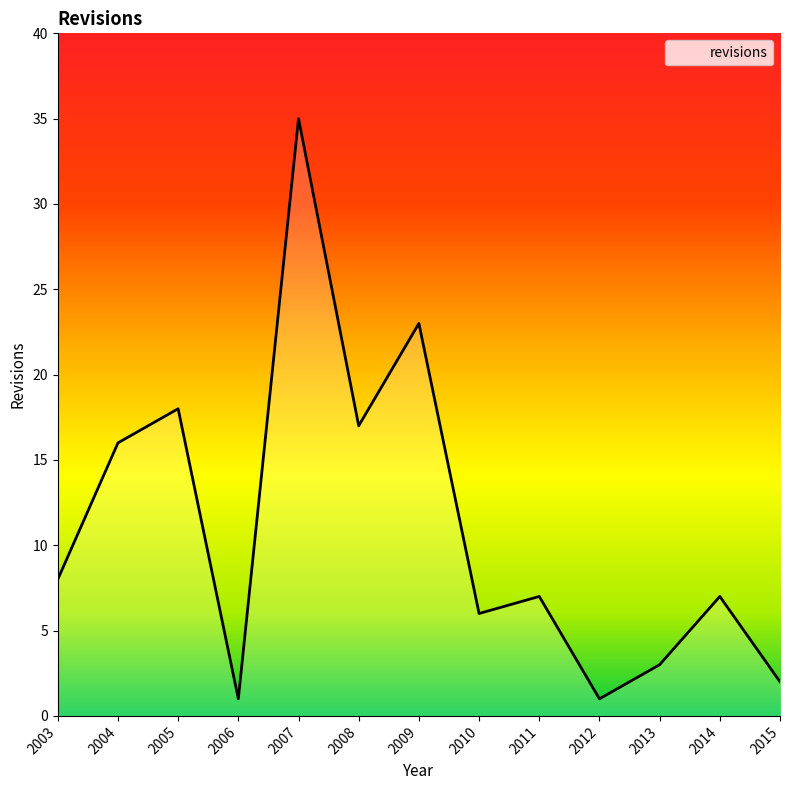

What is the average value?

11